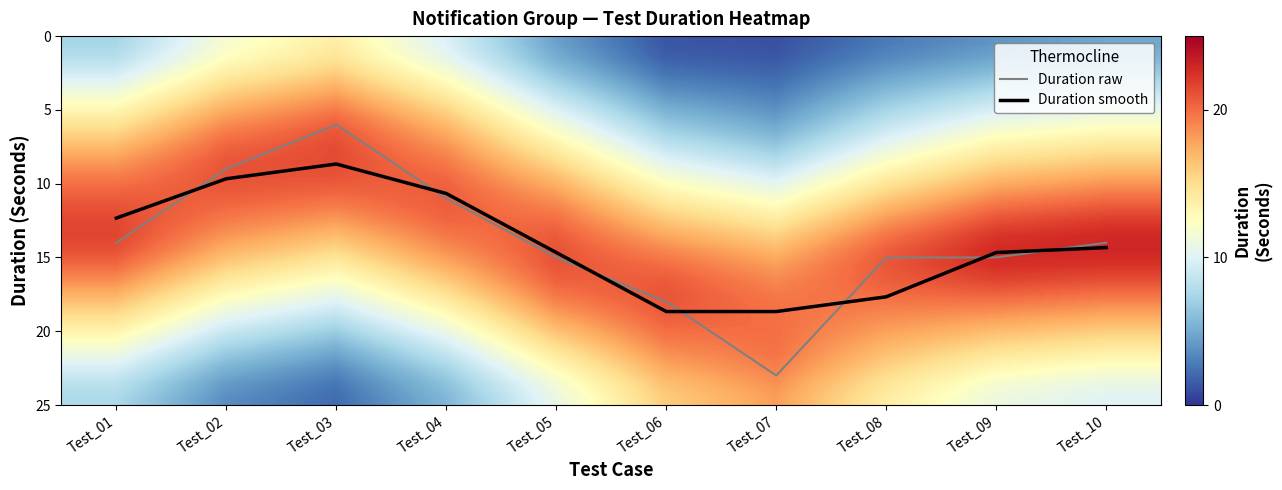

How many data points in Duration smooth are less than 14?

4